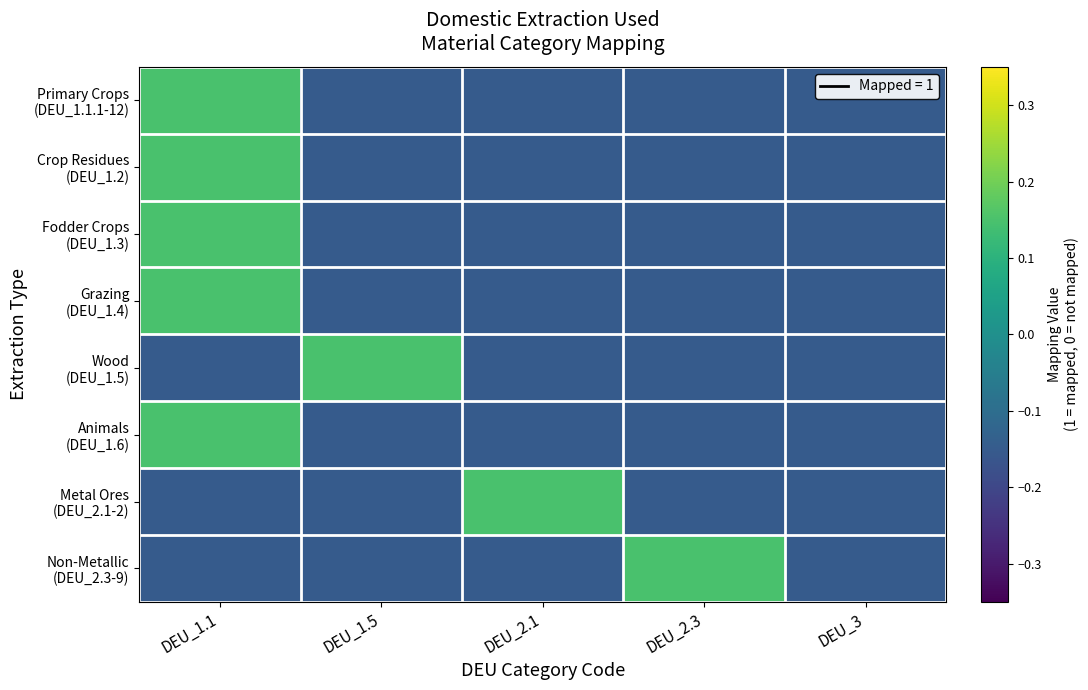

Which series has the widest spread of values?

Primary Crops (DEU_1.1.1-12)